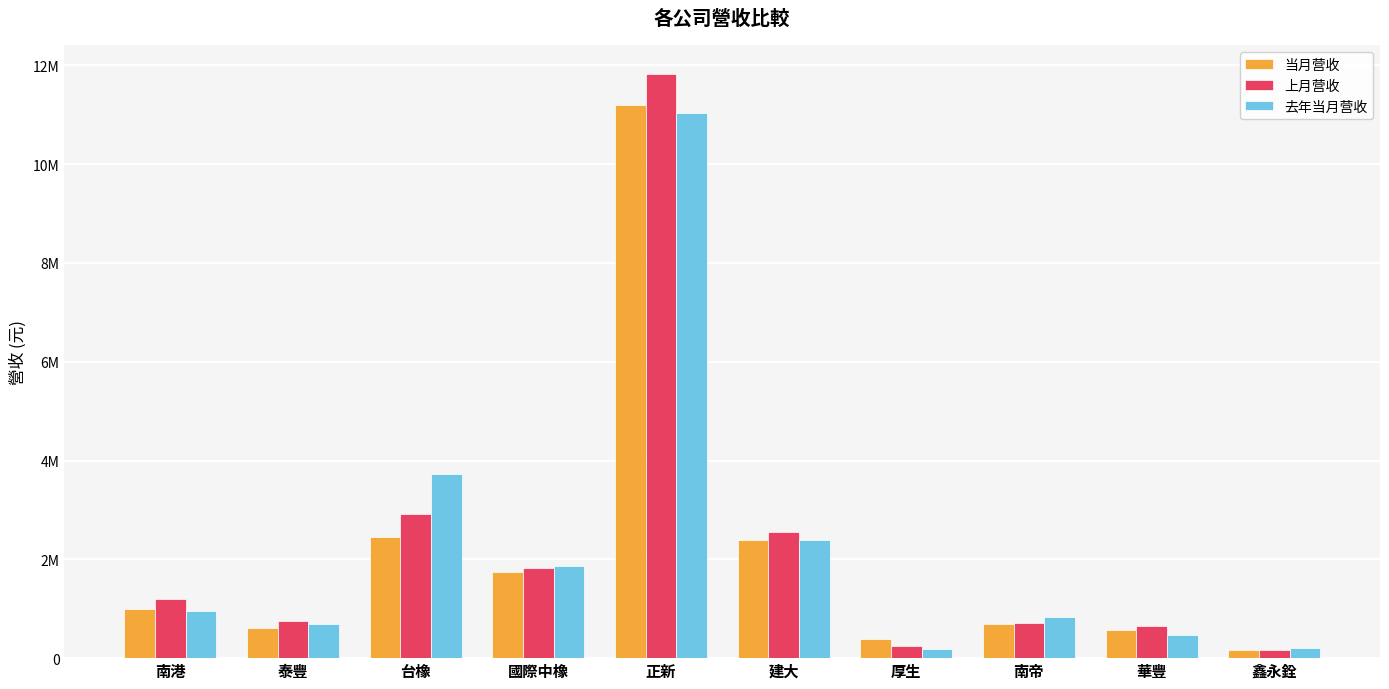

The 上月营收 series shows 1420809 at 建大. True or false?

False